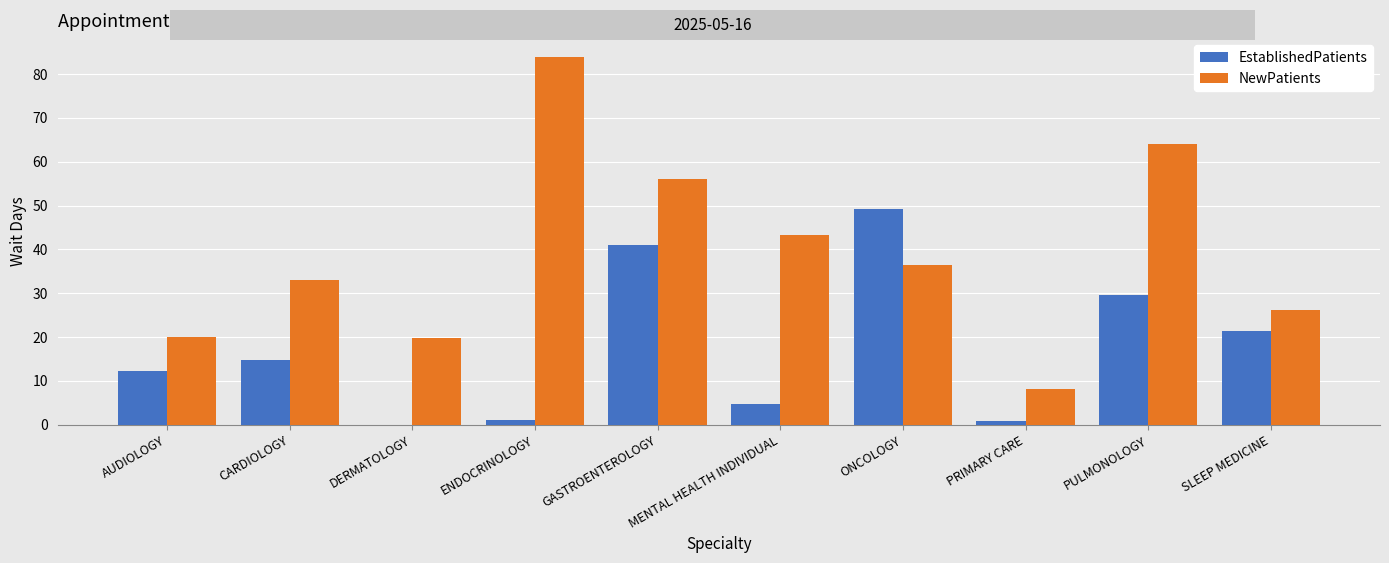

Is it true that EstablishedPatients equals 4.7 at MENTAL HEALTH INDIVIDUAL?

True